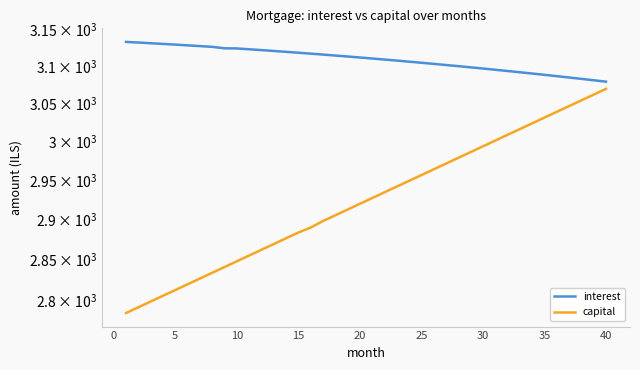

What is the minimum value for capital?

2784.7